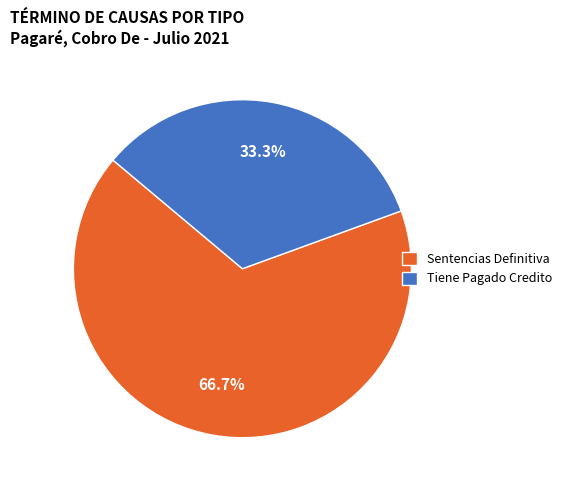

How many segments does this pie chart have?

2